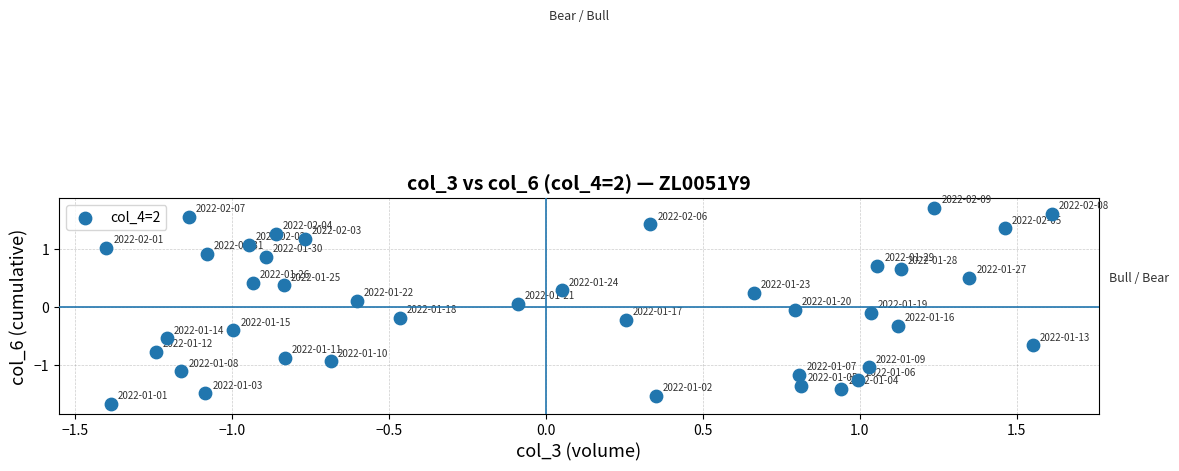

What is the range of Y values (max minus min)?

3.4